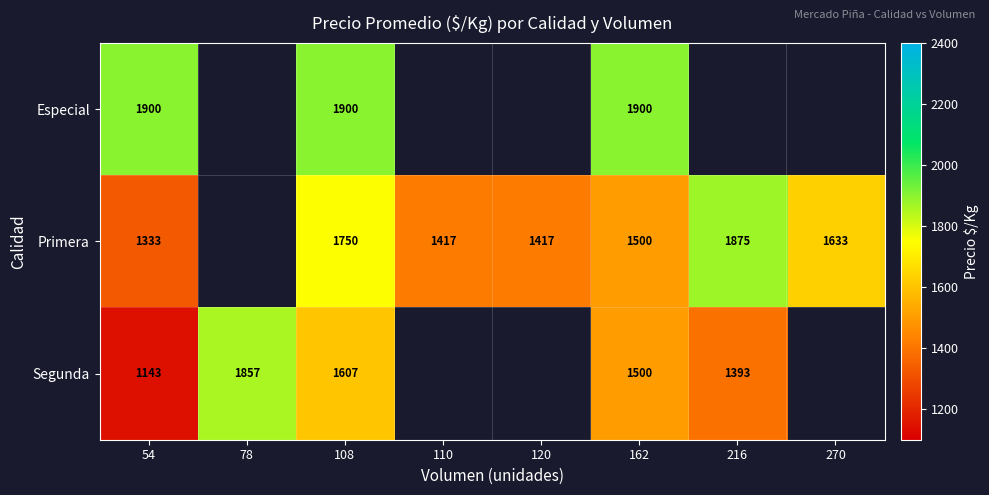

Rank the series at 108 from lowest to highest value.

Segunda, Primera, Especial